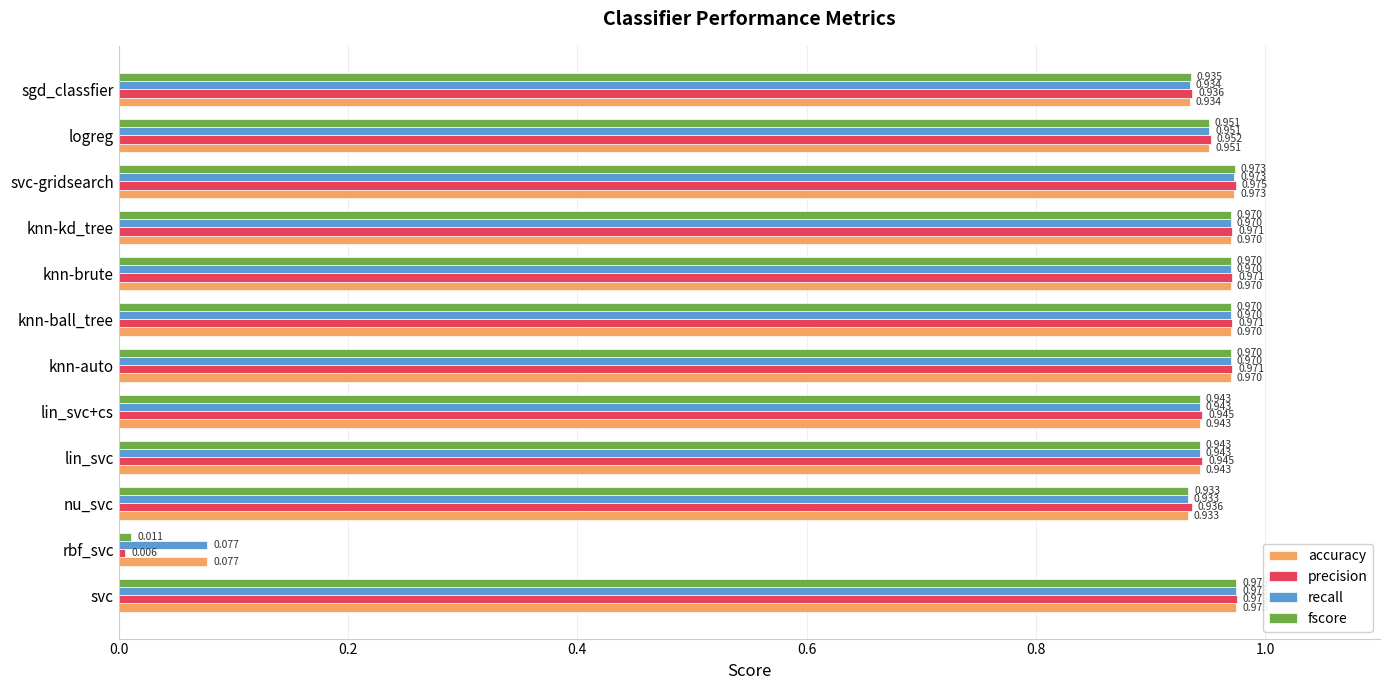

Between rbf_svc and lin_svc+cs, which series saw the biggest shift?

precision